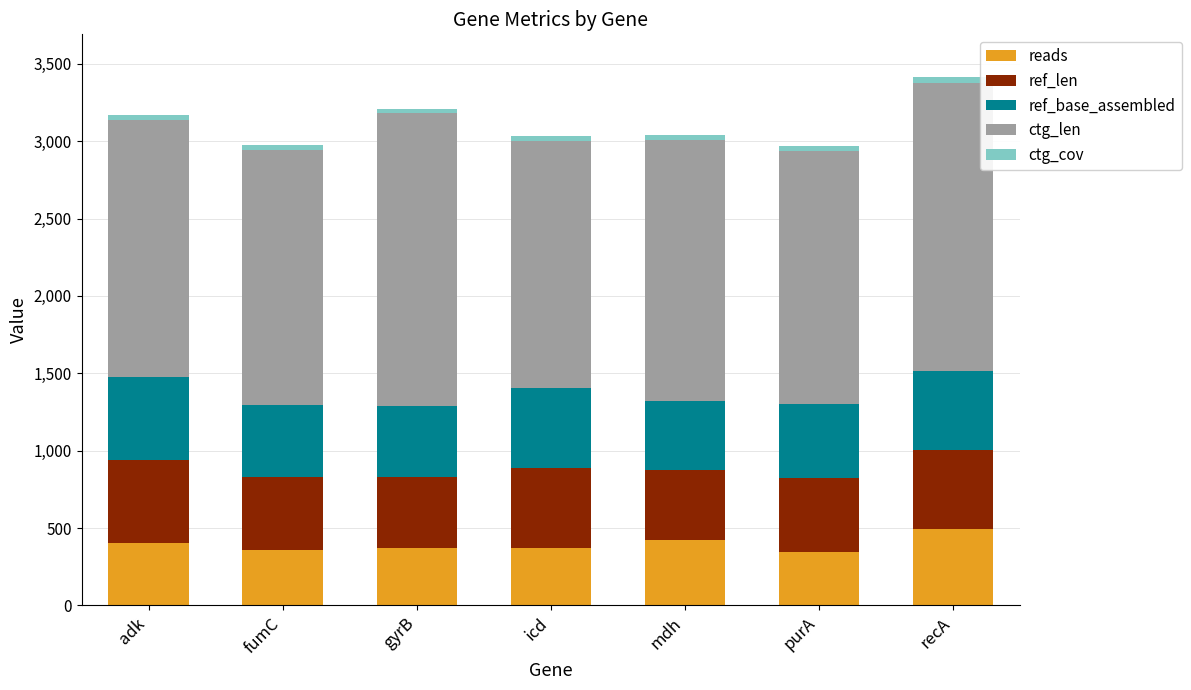

Is it true that reads equals 627.5 at fumC?

False